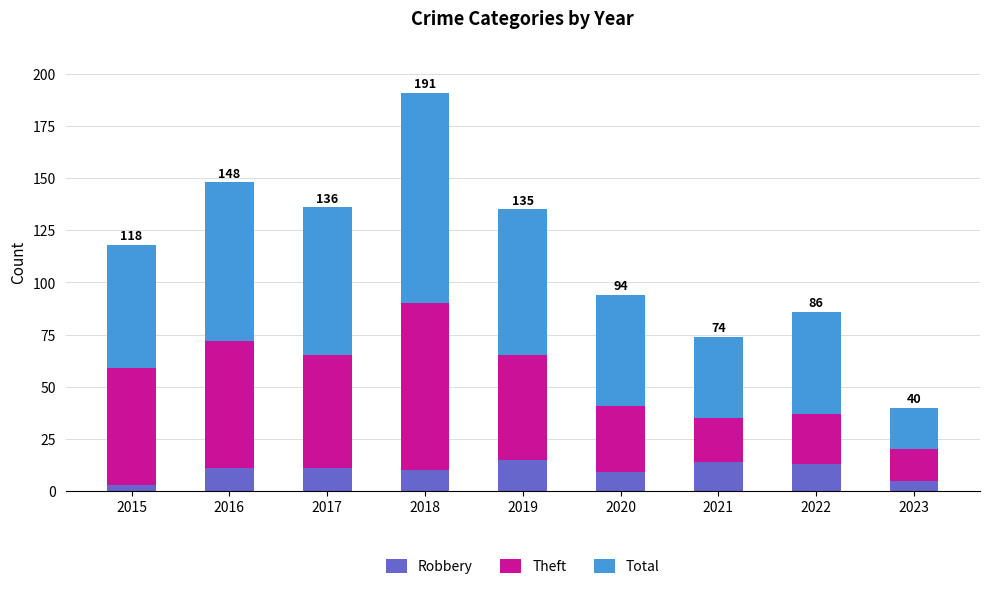

True or false: Robbery has a value of 11 at 2017.

True